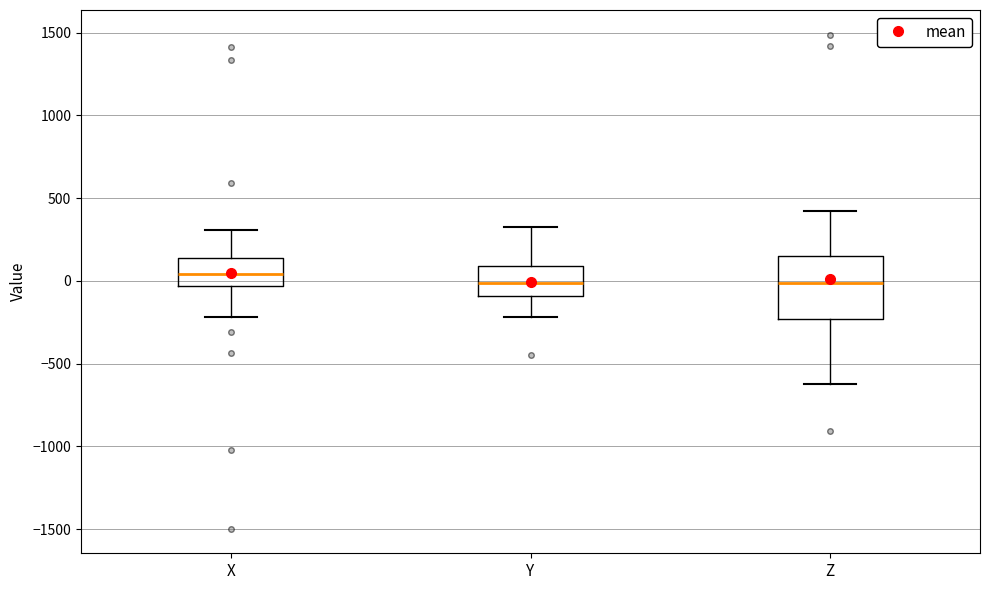

Where is the lower edge of the box for X on the y-axis? The values are not printed on the chart, so give them approximately, as read against the axis.

-50